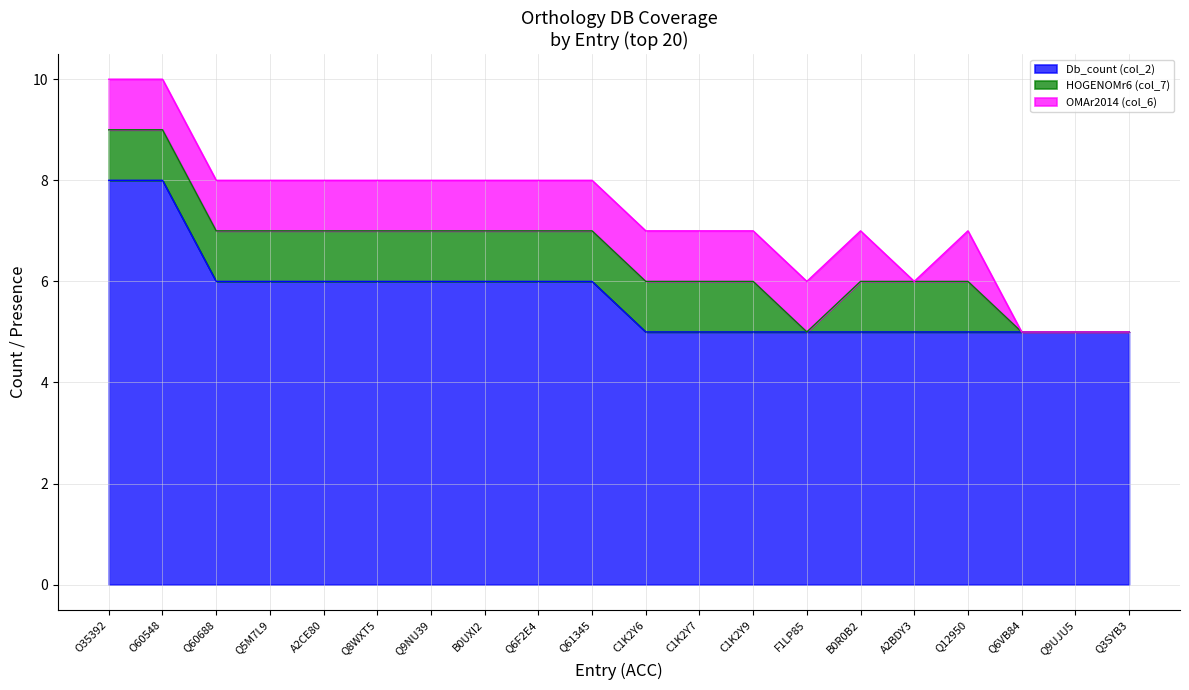

What is the total value across all series at O35392?

10